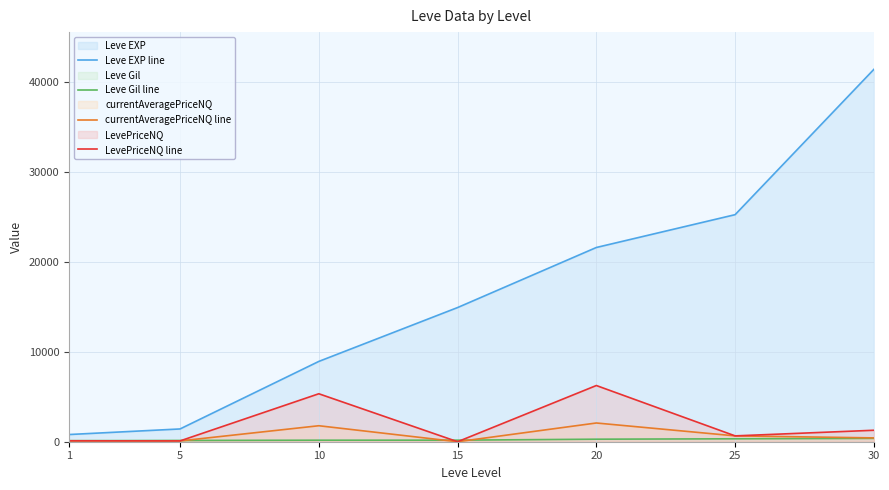

The LevePriceNQ line series shows 867.8 at 30. True or false?

False